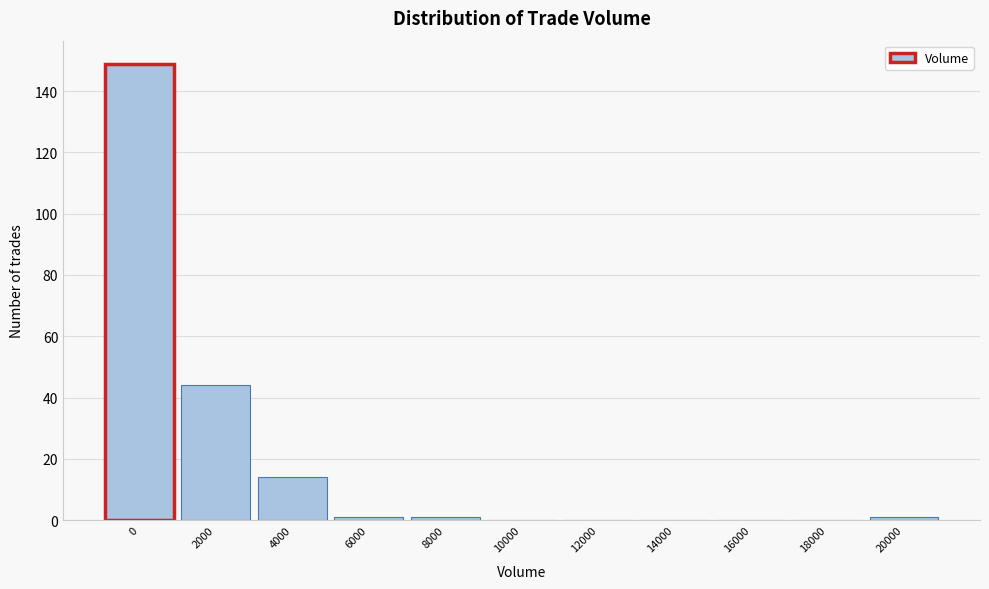

Reading left to right, extract all data points from this chart.

0=149	2000=44	4000=14	6000=1	8000=1	10000=0	12000=0	14000=0	16000=0	18000=0	20000=1